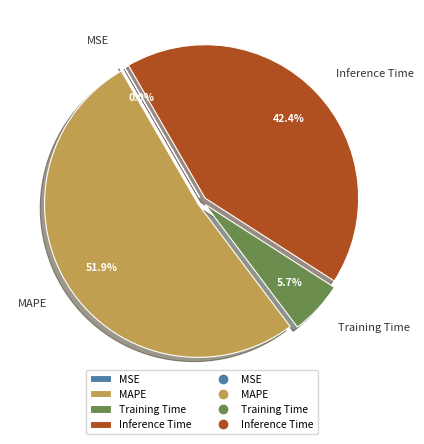

To the nearest percent, what portion does Training Time represent?

6%